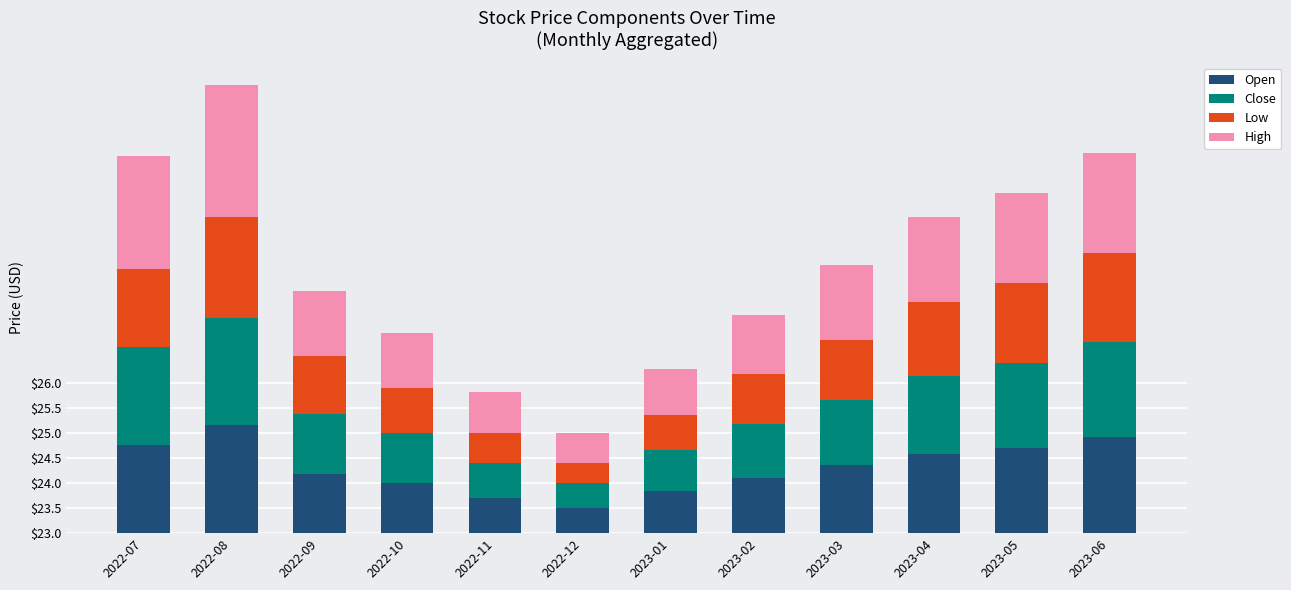

Is it true that Close equals 1.7 at 2023-05?

True